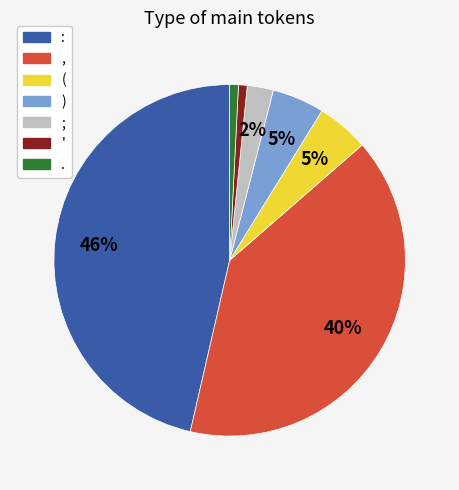

What percentage is the ; slice, to the nearest percent?

2%